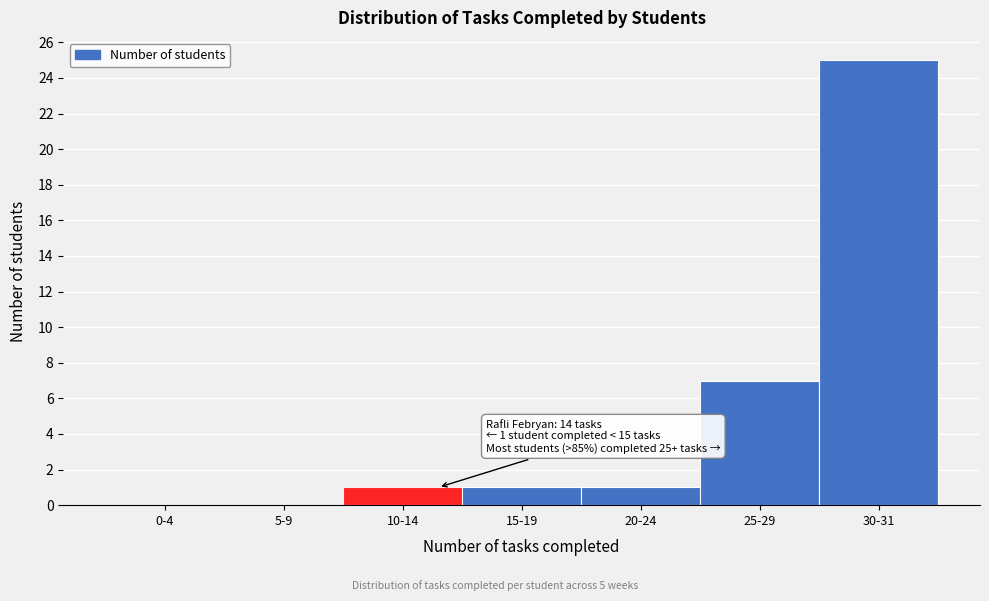

Reading left to right, extract all data points from this chart.

0-4=0	5-9=0	10-14=1	15-19=1	20-24=1	25-29=7	30-31=25